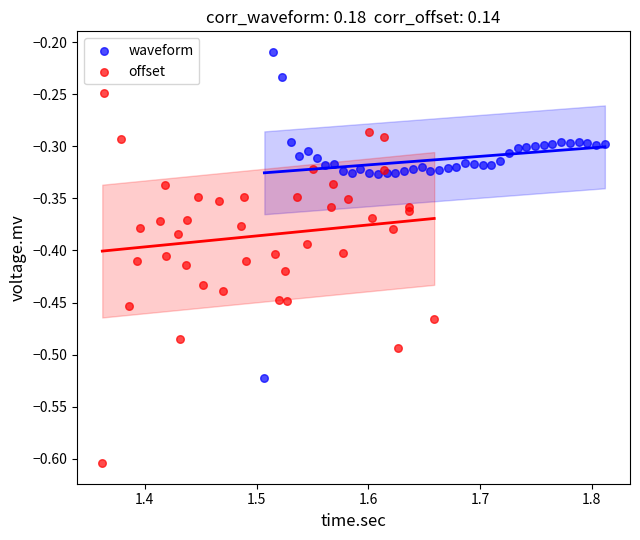

Which series reaches the maximum Y coordinate?

waveform